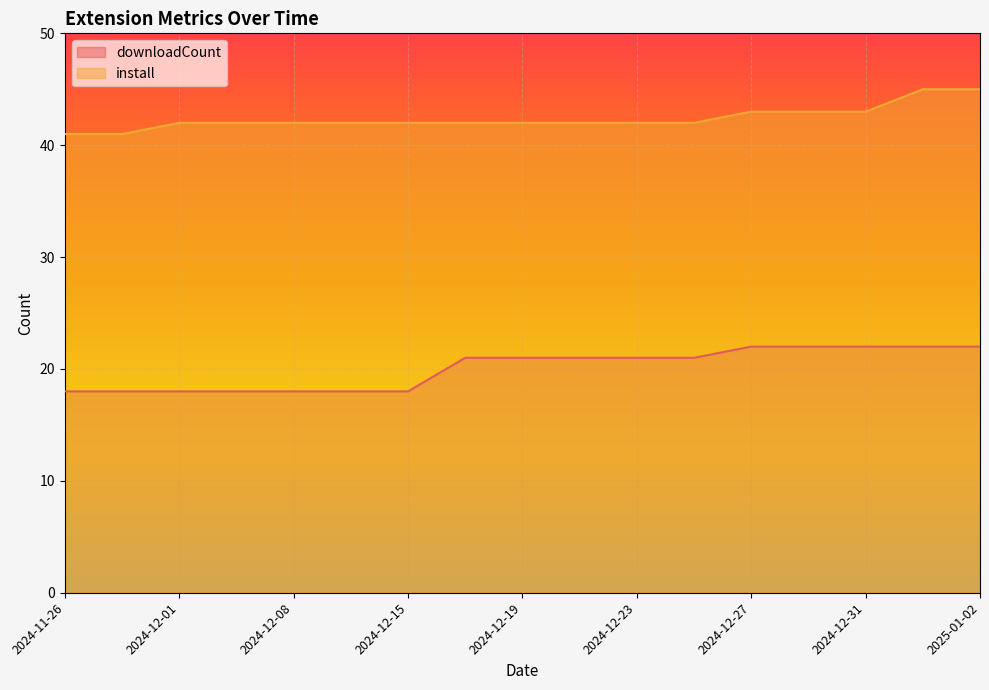

How many lines are shown in the chart?

2